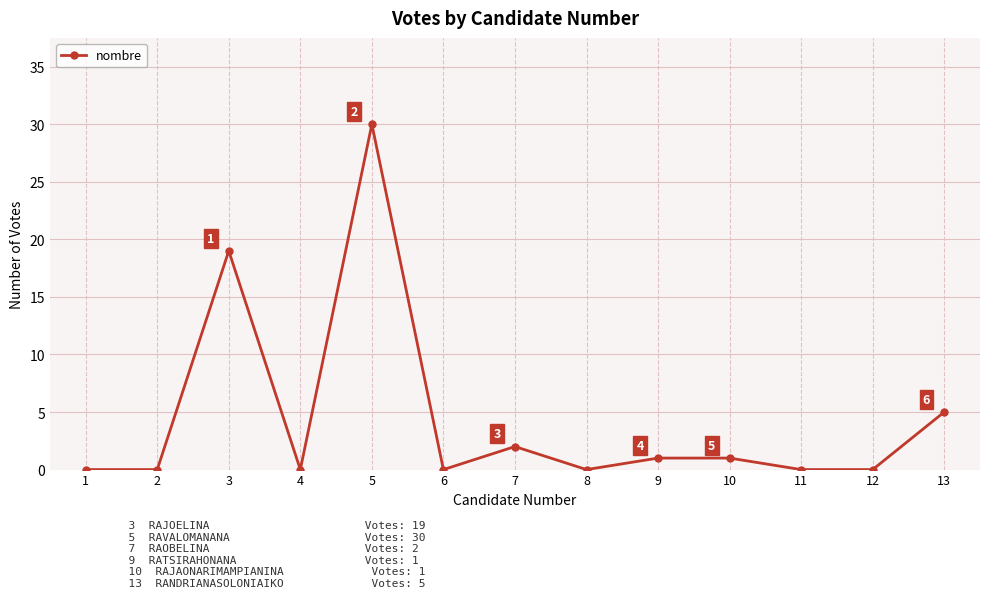

What is the difference between the values at 10 and 7?

1